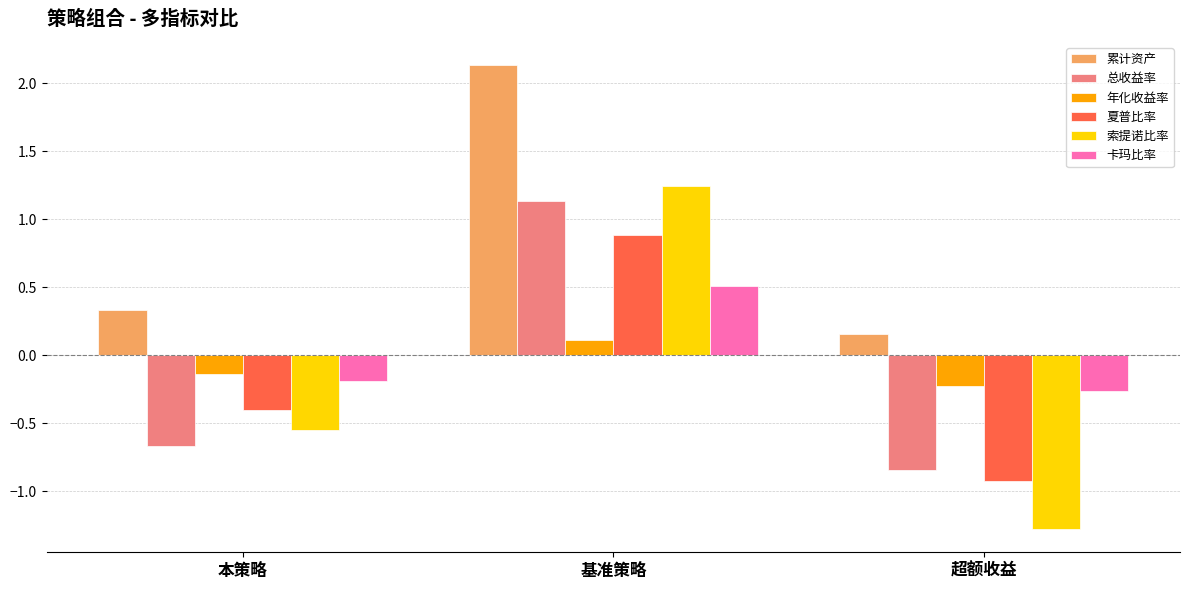

What is the label of the 2nd bar from the right?

基准策略